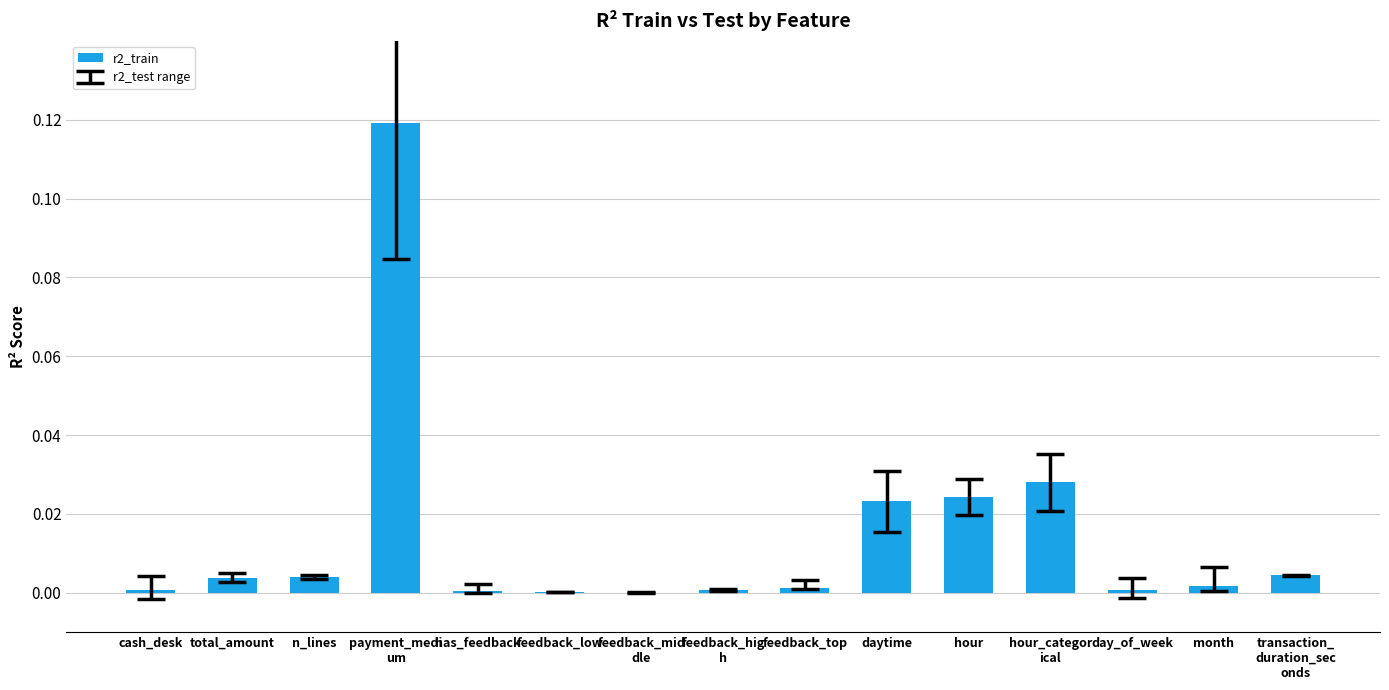

The value at total_amount is 0.0. True or false?

True